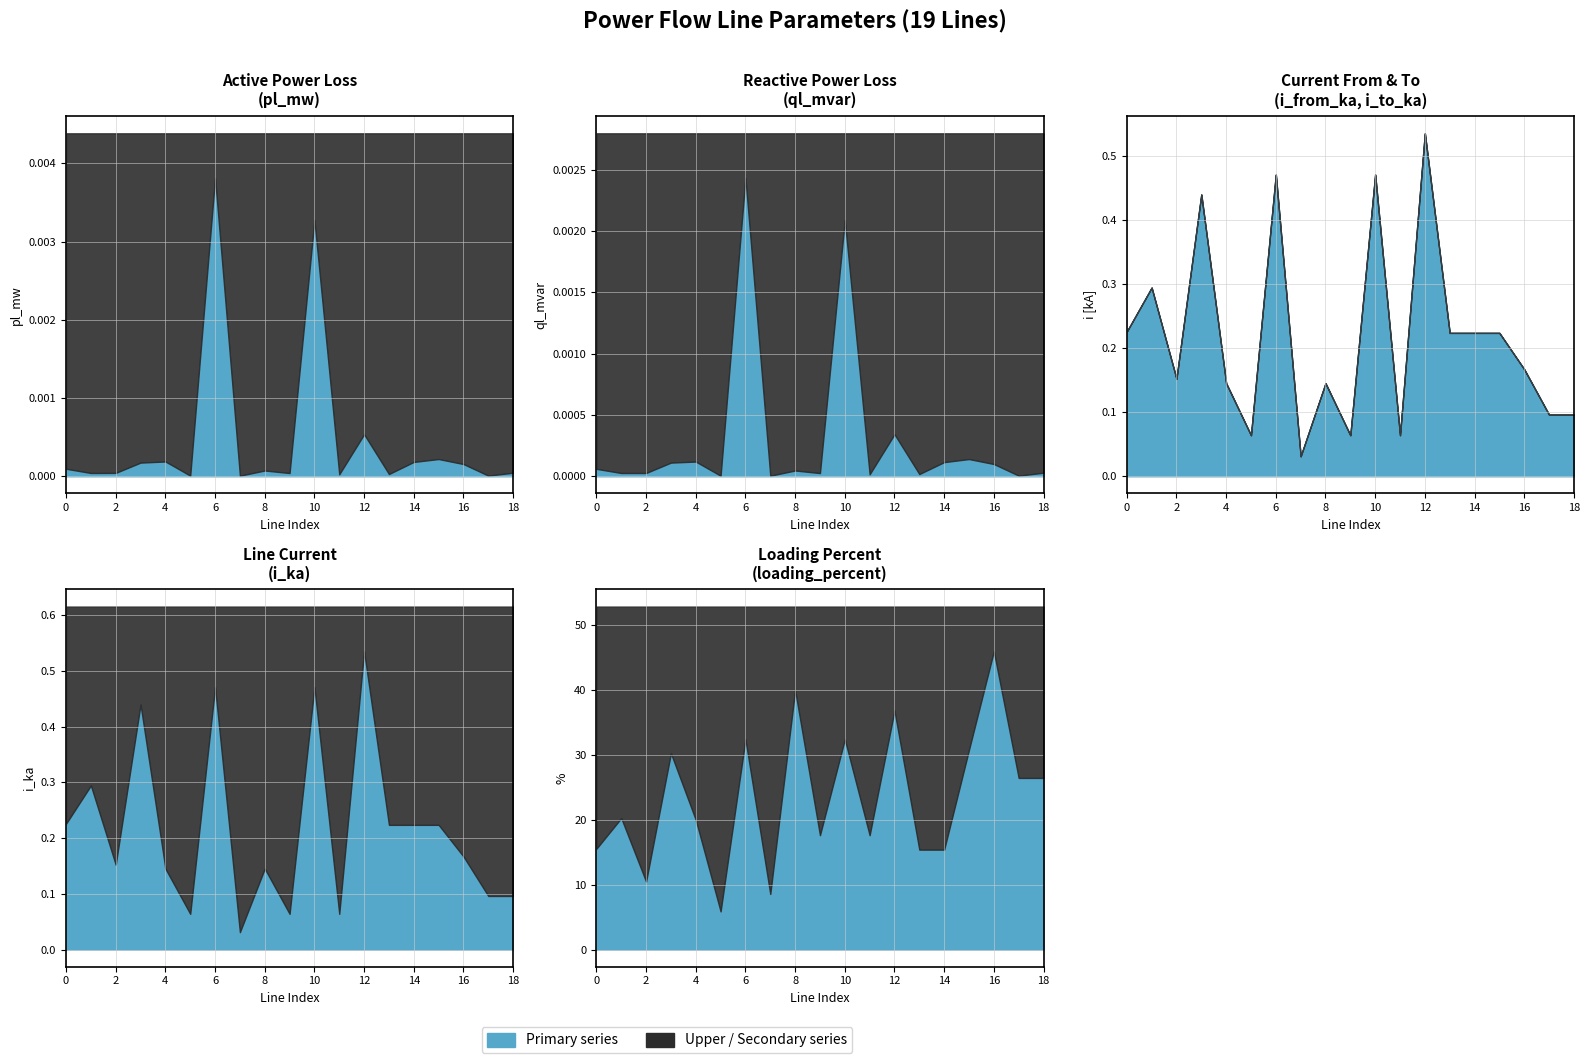

True or false: loading_percent has more than 2 interior local peaks.

True